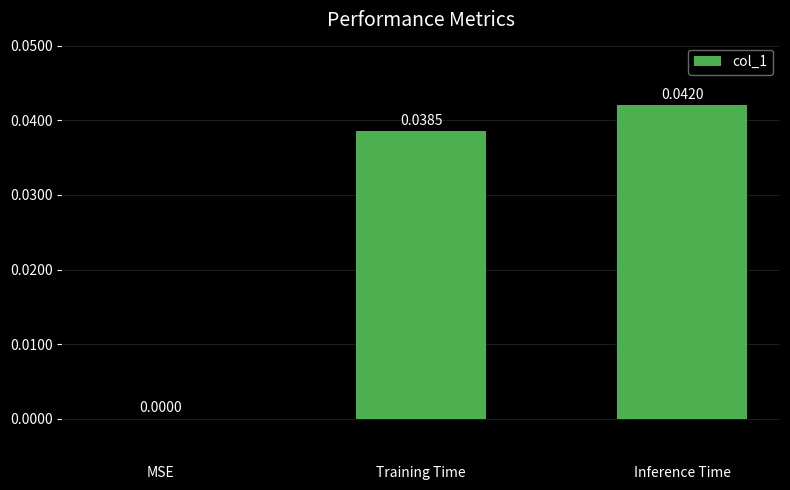

How many data points does each series have?

3